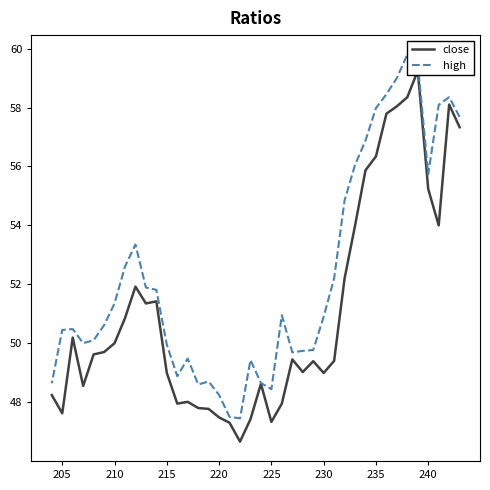

What are all the series names shown in the legend?

close, high